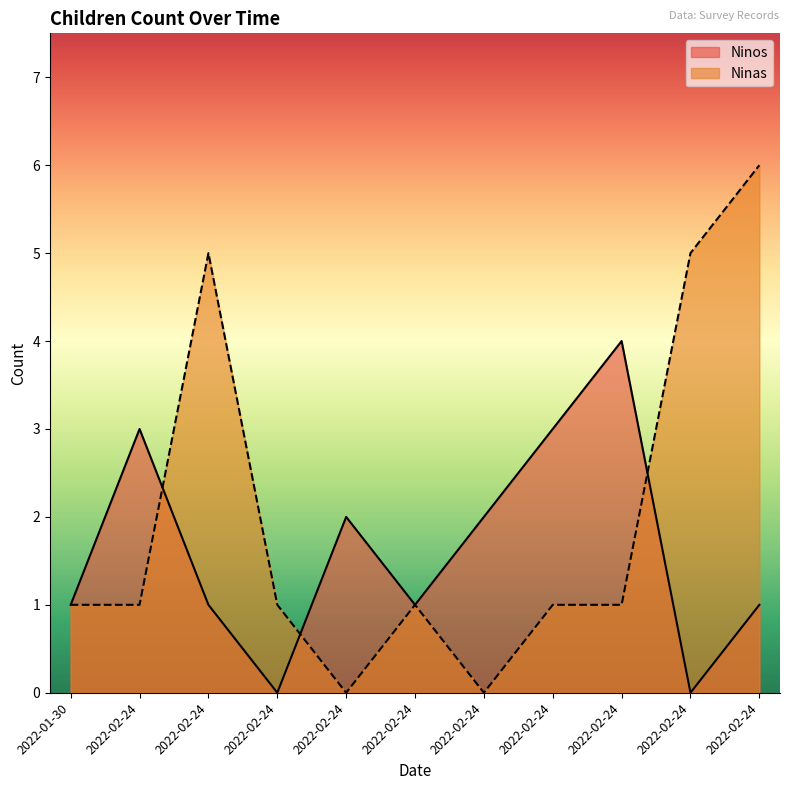

Does the chart have visible grid lines?

No